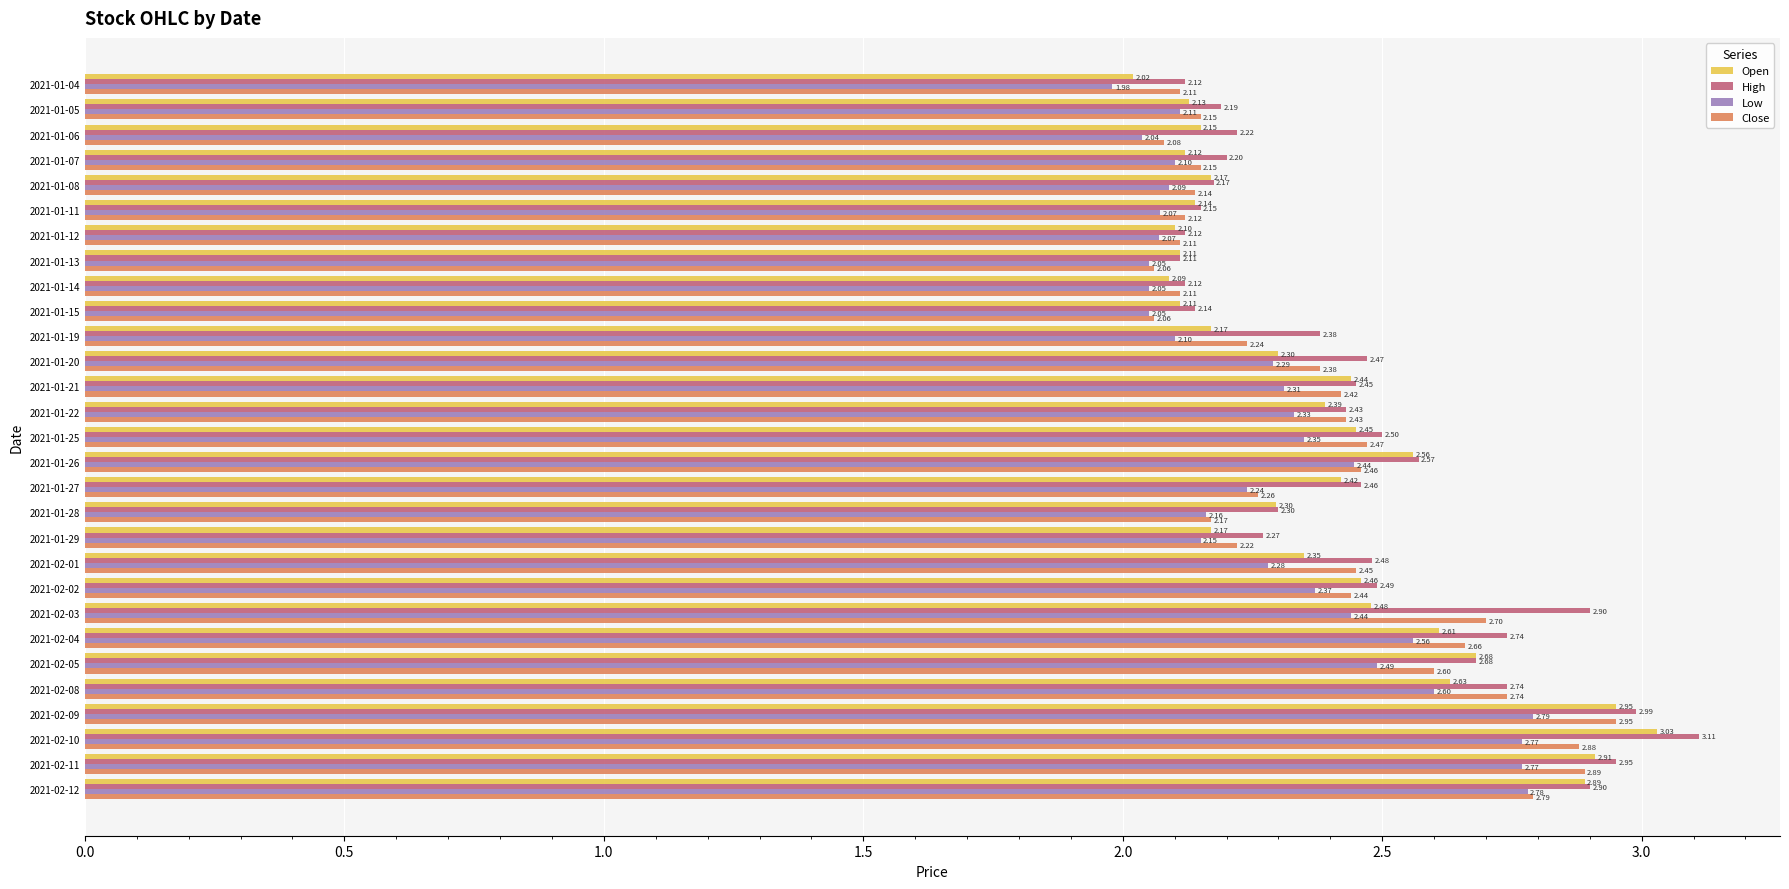

What is the difference between the maximum and minimum values in the High series?

1.0